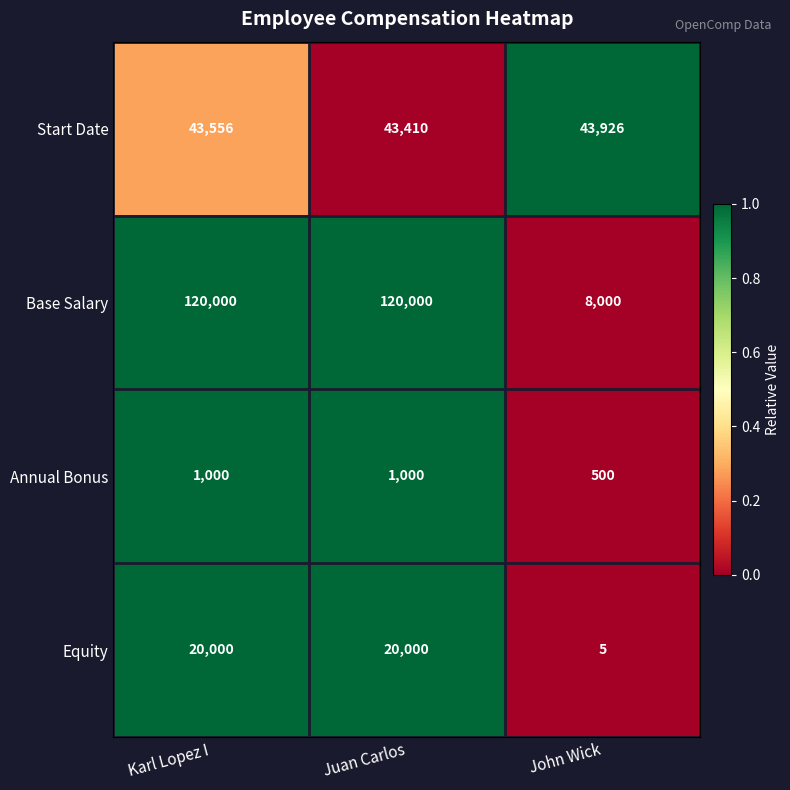

Reading right to left, list all the values displayed in this chart.

Start Date: John Wick=43926	Juan Carlos=43410	Karl Lopez I=43556
Base Salary: John Wick=8000	Juan Carlos=120000	Karl Lopez I=120000
Annual Bonus: John Wick=500	Juan Carlos=1000	Karl Lopez I=1000
Equity: John Wick=5	Juan Carlos=20000	Karl Lopez I=20000